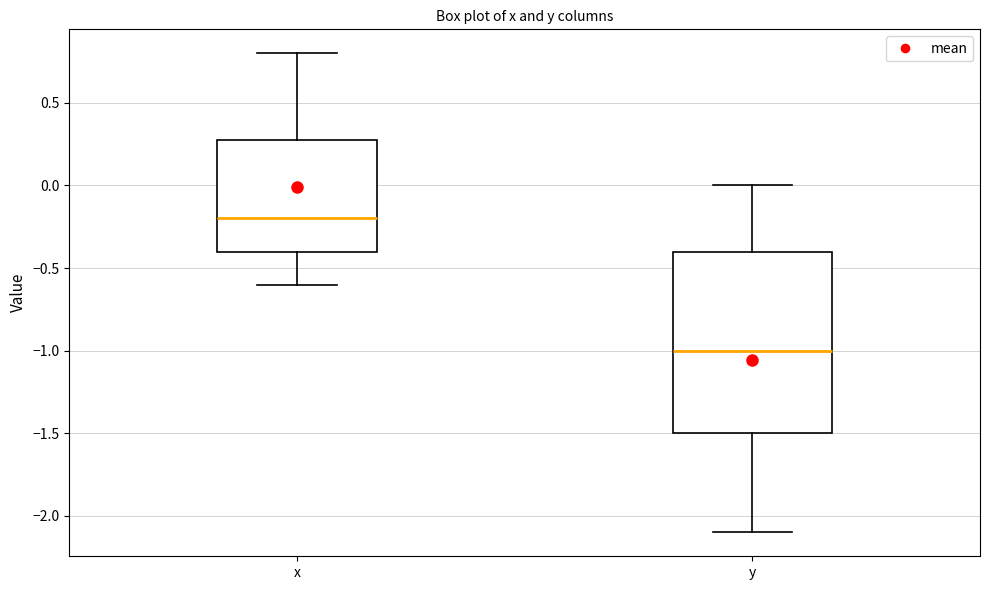

Which box is the tallest, from its lower edge to its upper edge?

y